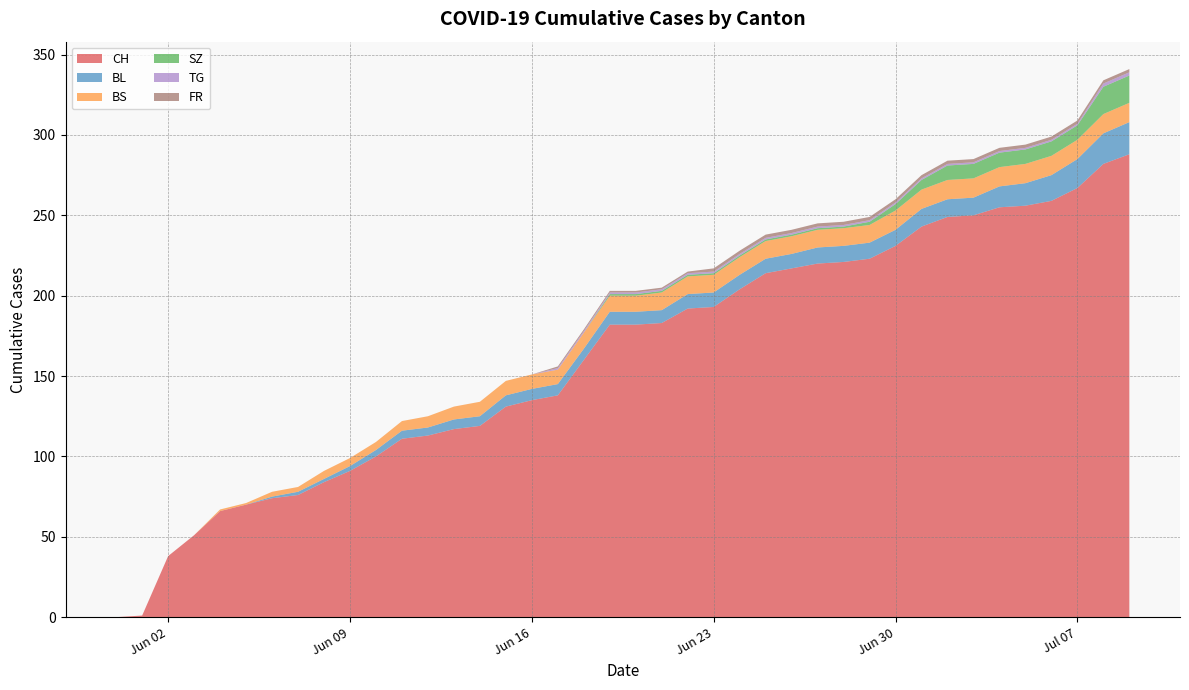

Reading right to left, transcribe all the data shown in this chart.

CH: 2020-07-09=288	2020-07-08=282	2020-07-07=267	2020-07-06=259	2020-07-05=256	2020-07-04=255	2020-07-03=250	2020-07-02=249	2020-07-01=243	2020-06-30=231	2020-06-29=223	2020-06-28=221	2020-06-27=220	2020-06-26=217	2020-06-25=214	2020-06-24=204	2020-06-23=193	2020-06-22=192	2020-06-21=183	2020-06-20=182	2020-06-19=182	2020-06-18=160	2020-06-17=138	2020-06-16=135	2020-06-15=131	2020-06-14=119	2020-06-13=117	2020-06-12=113	2020-06-11=111	2020-06-10=100	2020-06-09=91	2020-06-08=84	2020-06-07=76	2020-06-06=74	2020-06-05=70	2020-06-04=66	2020-06-03=51	2020-06-02=38	2020-06-01=1	2020-05-31=0
BL: 2020-07-09=20	2020-07-08=19	2020-07-07=18	2020-07-06=16	2020-07-05=14	2020-07-04=13	2020-07-03=11	2020-07-02=11	2020-07-01=11	2020-06-30=10	2020-06-29=10	2020-06-28=10	2020-06-27=10	2020-06-26=9	2020-06-25=9	2020-06-24=9	2020-06-23=9	2020-06-22=9	2020-06-21=8	2020-06-20=8	2020-06-19=8	2020-06-18=7	2020-06-17=7	2020-06-16=7	2020-06-15=7	2020-06-14=6	2020-06-13=6	2020-06-12=5	2020-06-11=5	2020-06-10=4	2020-06-09=3	2020-06-08=2	2020-06-07=2	2020-06-06=1	2020-06-05=0	2020-06-04=0	2020-06-03=0	2020-06-02=0	2020-06-01=0	2020-05-31=0
BS: 2020-07-09=12	2020-07-08=12	2020-07-07=12	2020-07-06=12	2020-07-05=12	2020-07-04=12	2020-07-03=12	2020-07-02=12	2020-07-01=12	2020-06-30=12	2020-06-29=11	2020-06-28=11	2020-06-27=11	2020-06-26=11	2020-06-25=11	2020-06-24=11	2020-06-23=11	2020-06-22=11	2020-06-21=11	2020-06-20=10	2020-06-19=10	2020-06-18=10	2020-06-17=9	2020-06-16=9	2020-06-15=9	2020-06-14=9	2020-06-13=8	2020-06-12=7	2020-06-11=6	2020-06-10=5	2020-06-09=5	2020-06-08=5	2020-06-07=3	2020-06-06=3	2020-06-05=1	2020-06-04=1	2020-06-03=0	2020-06-02=0	2020-06-01=0	2020-05-31=0
SZ: 2020-07-09=17	2020-07-08=17	2020-07-07=9	2020-07-06=9	2020-07-05=9	2020-07-04=9	2020-07-03=9	2020-07-02=9	2020-07-01=6	2020-06-30=4	2020-06-29=2	2020-06-28=1	2020-06-27=1	2020-06-26=1	2020-06-25=1	2020-06-24=1	2020-06-23=1	2020-06-22=1	2020-06-21=1	2020-06-20=1	2020-06-19=1	2020-06-18=0	2020-06-17=0	2020-06-16=0	2020-06-15=0	2020-06-14=0	2020-06-13=0	2020-06-12=0	2020-06-11=0	2020-06-10=0	2020-06-09=0	2020-06-08=0	2020-06-07=0	2020-06-06=0	2020-06-05=0	2020-06-04=0	2020-06-03=0	2020-06-02=0	2020-06-01=0	2020-05-31=0
TG: 2020-07-09=2	2020-07-08=2	2020-07-07=1	2020-07-06=1	2020-07-05=1	2020-07-04=1	2020-07-03=1	2020-07-02=1	2020-07-01=1	2020-06-30=1	2020-06-29=1	2020-06-28=1	2020-06-27=1	2020-06-26=1	2020-06-25=1	2020-06-24=1	2020-06-23=1	2020-06-22=1	2020-06-21=1	2020-06-20=1	2020-06-19=1	2020-06-18=1	2020-06-17=1	2020-06-16=0	2020-06-15=0	2020-06-14=0	2020-06-13=0	2020-06-12=0	2020-06-11=0	2020-06-10=0	2020-06-09=0	2020-06-08=0	2020-06-07=0	2020-06-06=0	2020-06-05=0	2020-06-04=0	2020-06-03=0	2020-06-02=0	2020-06-01=0	2020-05-31=0
FR: 2020-07-09=2	2020-07-08=2	2020-07-07=2	2020-07-06=2	2020-07-05=2	2020-07-04=2	2020-07-03=2	2020-07-02=2	2020-07-01=2	2020-06-30=2	2020-06-29=2	2020-06-28=2	2020-06-27=2	2020-06-26=2	2020-06-25=2	2020-06-24=2	2020-06-23=2	2020-06-22=1	2020-06-21=1	2020-06-20=1	2020-06-19=1	2020-06-18=1	2020-06-17=1	2020-06-16=0	2020-06-15=0	2020-06-14=0	2020-06-13=0	2020-06-12=0	2020-06-11=0	2020-06-10=0	2020-06-09=0	2020-06-08=0	2020-06-07=0	2020-06-06=0	2020-06-05=0	2020-06-04=0	2020-06-03=0	2020-06-02=0	2020-06-01=0	2020-05-31=0